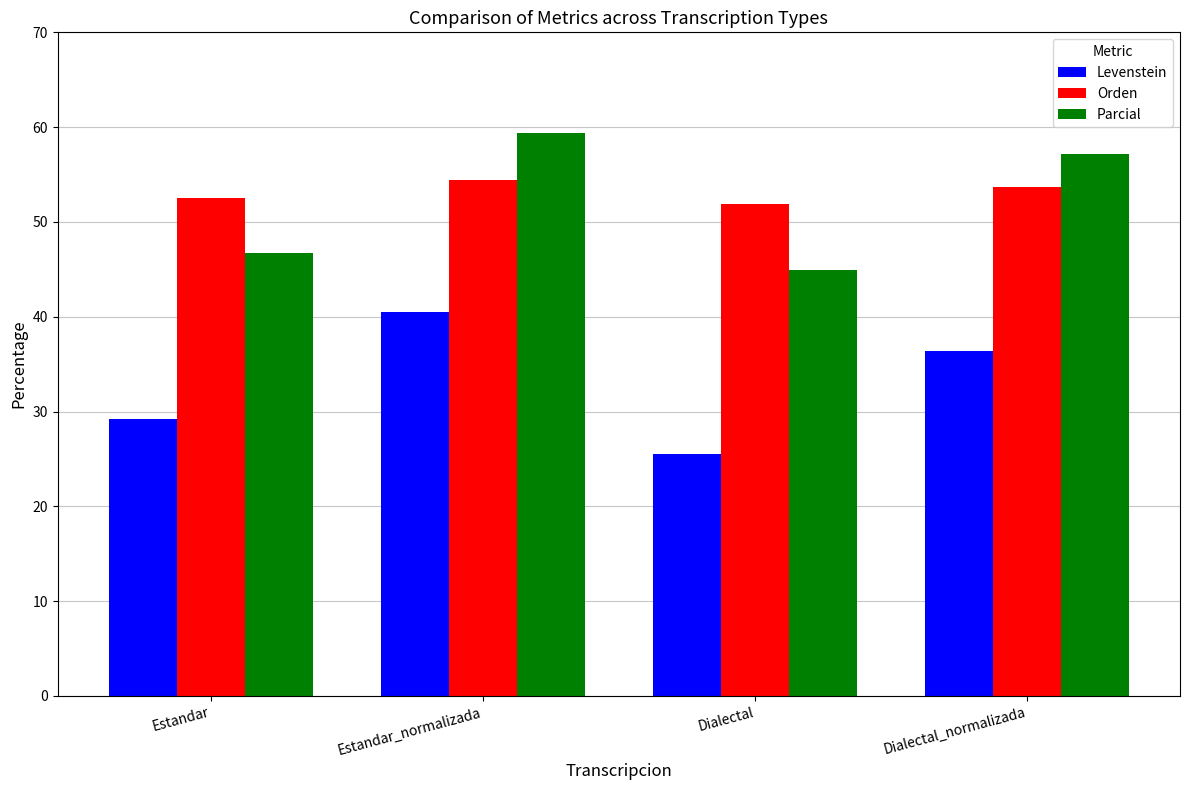

What is the total value across all series at Estandar_normalizada?

154.3